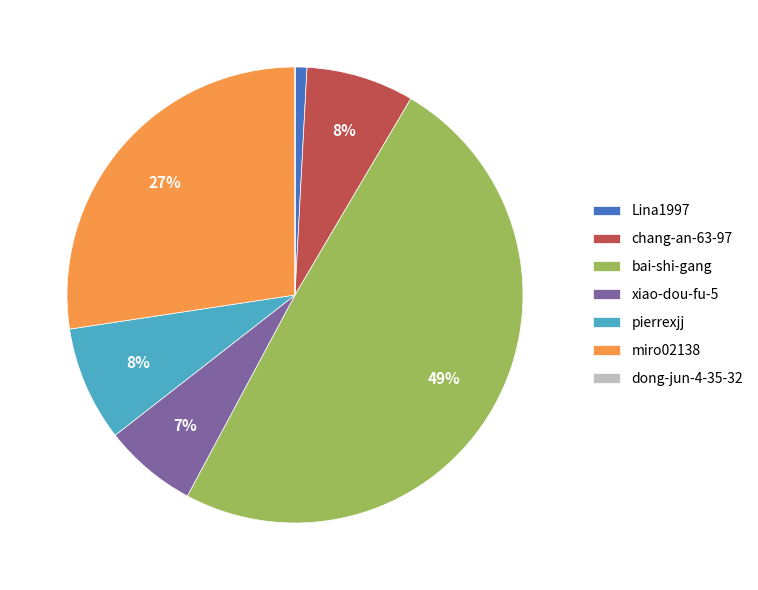

Which slice is the largest?

bai-shi-gang